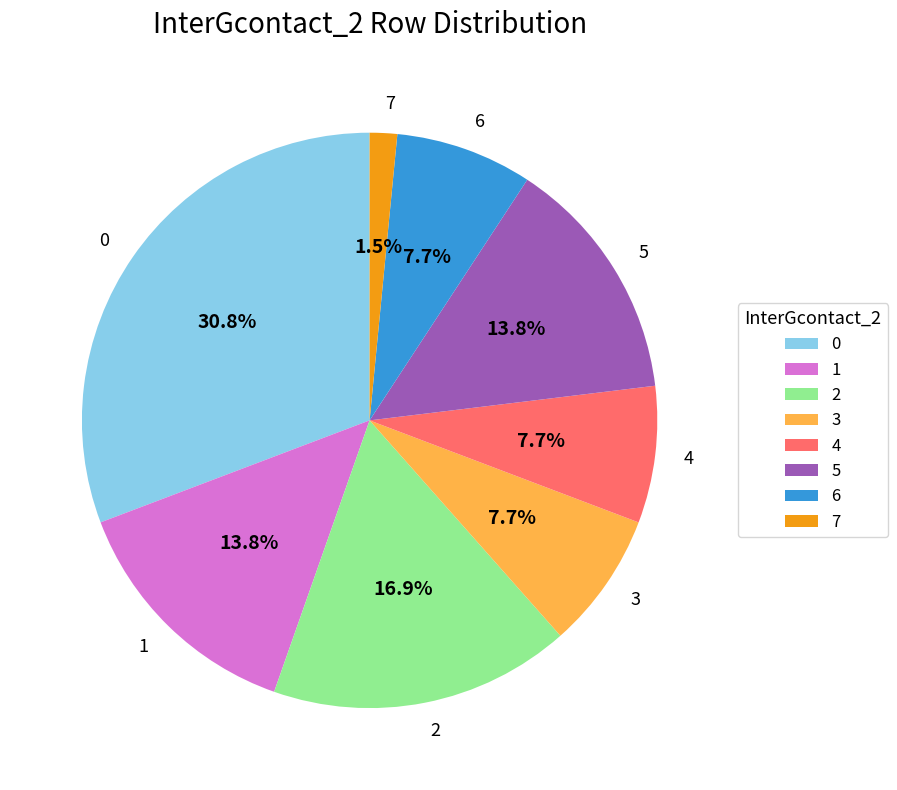

What percentage is the 3 slice, to the nearest percent?

8%